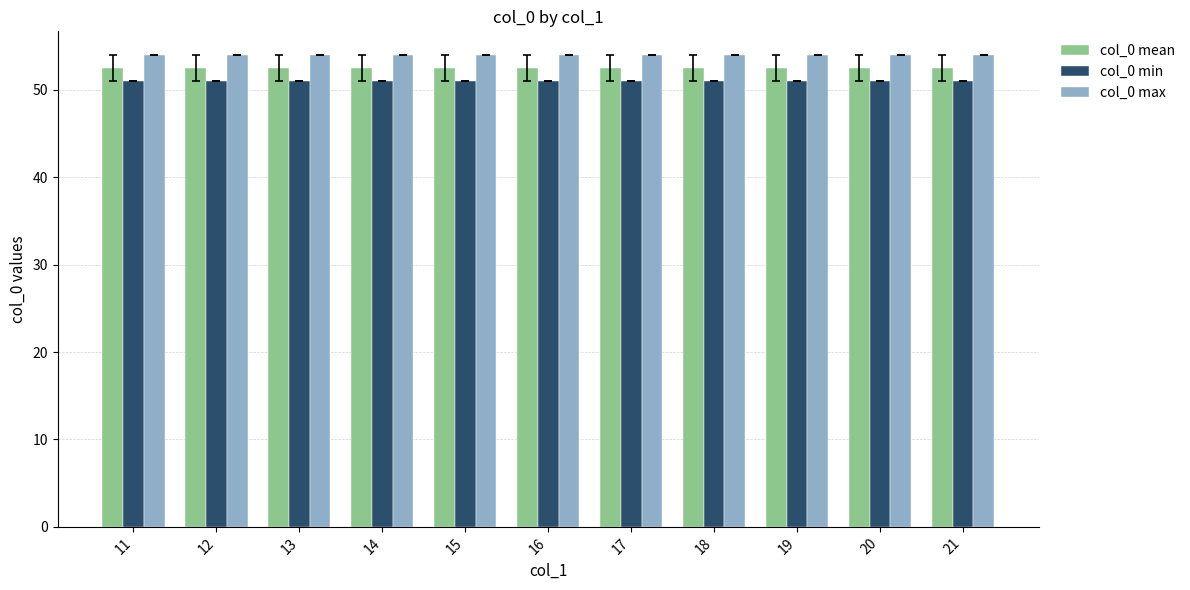

List the series in order of their peak value, lowest first.

col_0 min, col_0 mean, col_0 max